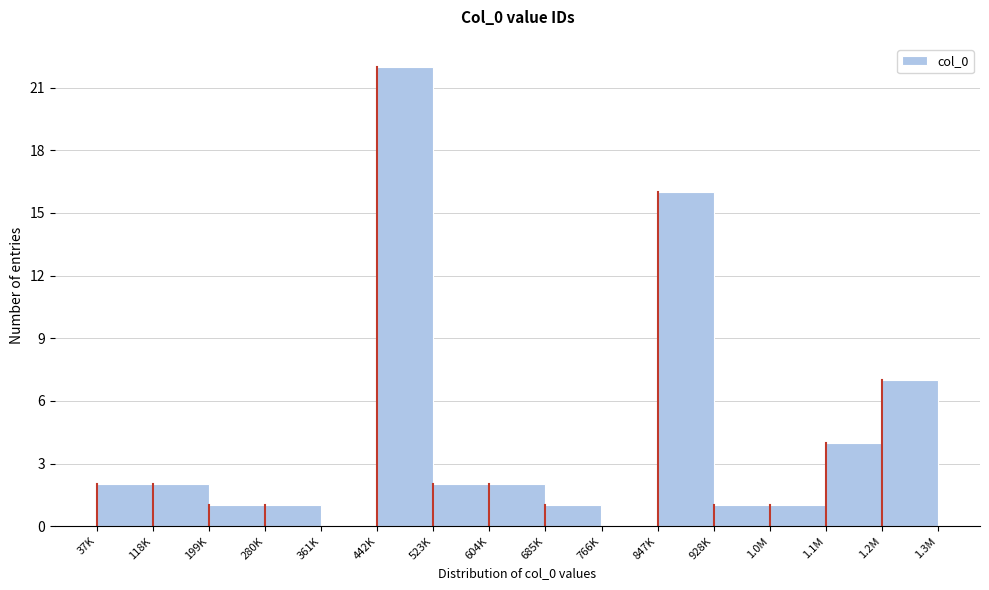

Reading left to right, transcribe all the data shown in this chart.

37K=2	118K=2	199K=1	280K=1	361K=0	442K=22	523K=2	604K=2	685K=1	766K=0	847K=16	928K=1	1.0M=1	1.1M=4	1.2M=7